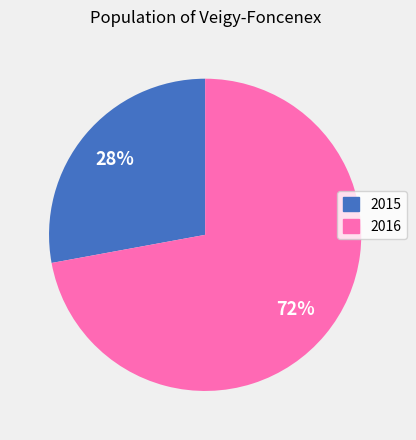

How many segments does this pie chart have?

2